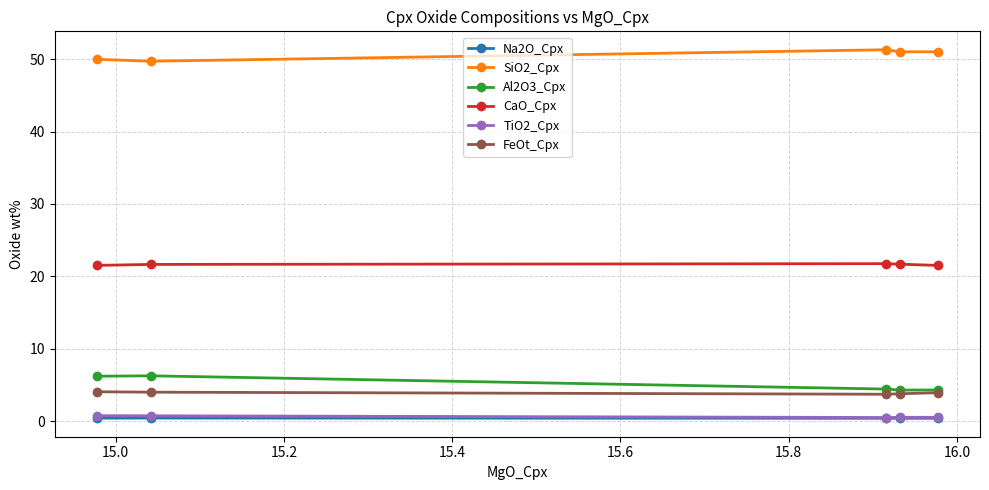

What is the value of the SiO2_Cpx point at the 2nd from the left?

49.7